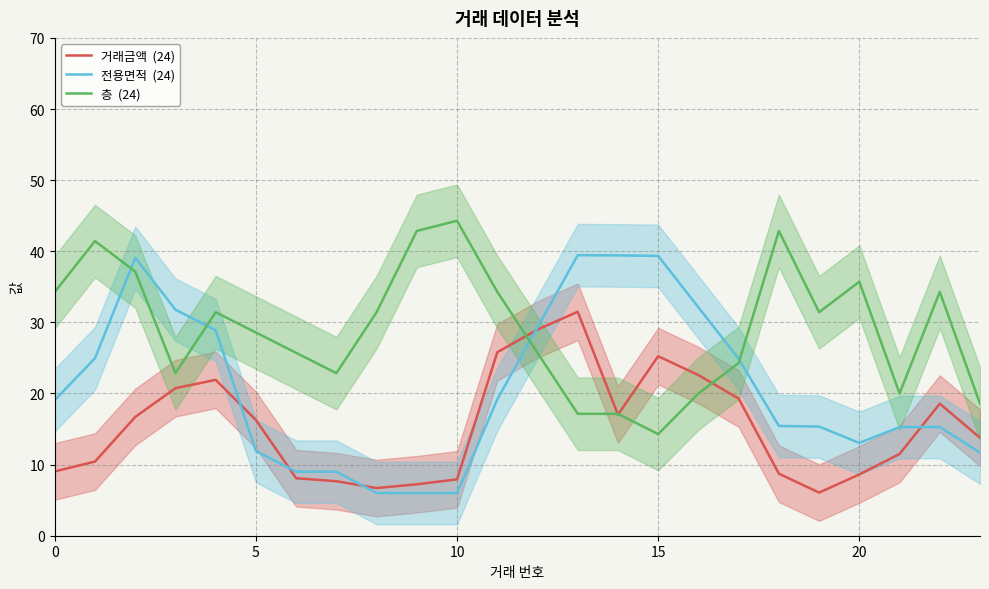

What is the average value of the 거래금액  (24) series?

15.4